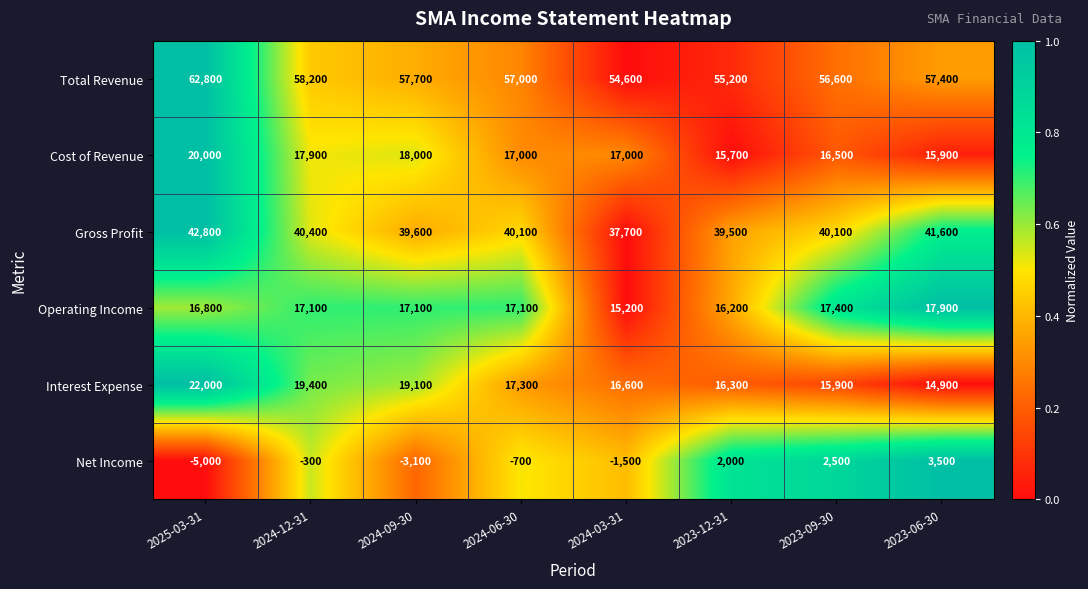

The Interest Expense series shows 8991 at 2024-06-30. True or false?

False